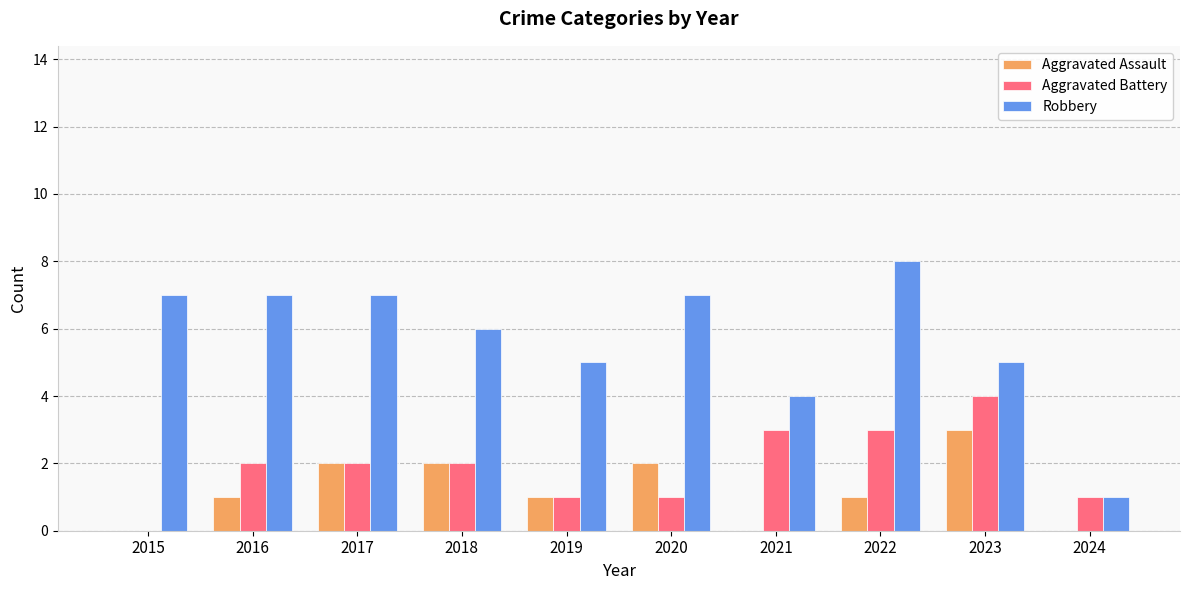

How many groups of bars are there?

10